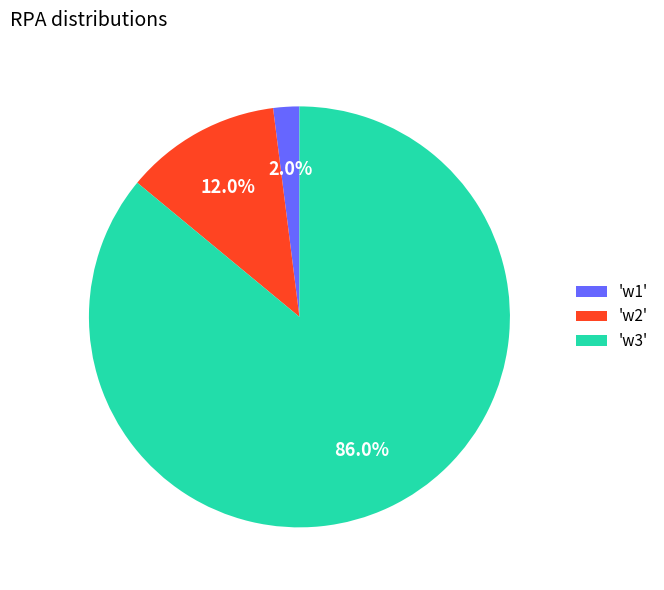

Rank the categories by value from lowest to highest.

'w1', 'w2', 'w3'